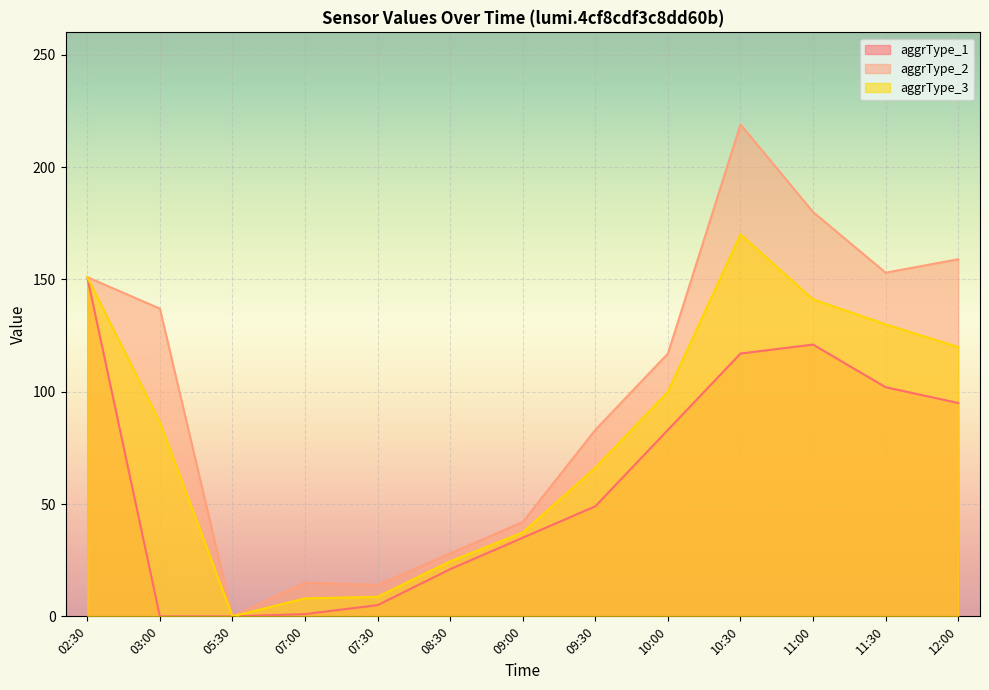

What is the value of the aggrType_3 point at the 9th from the left?

100.0